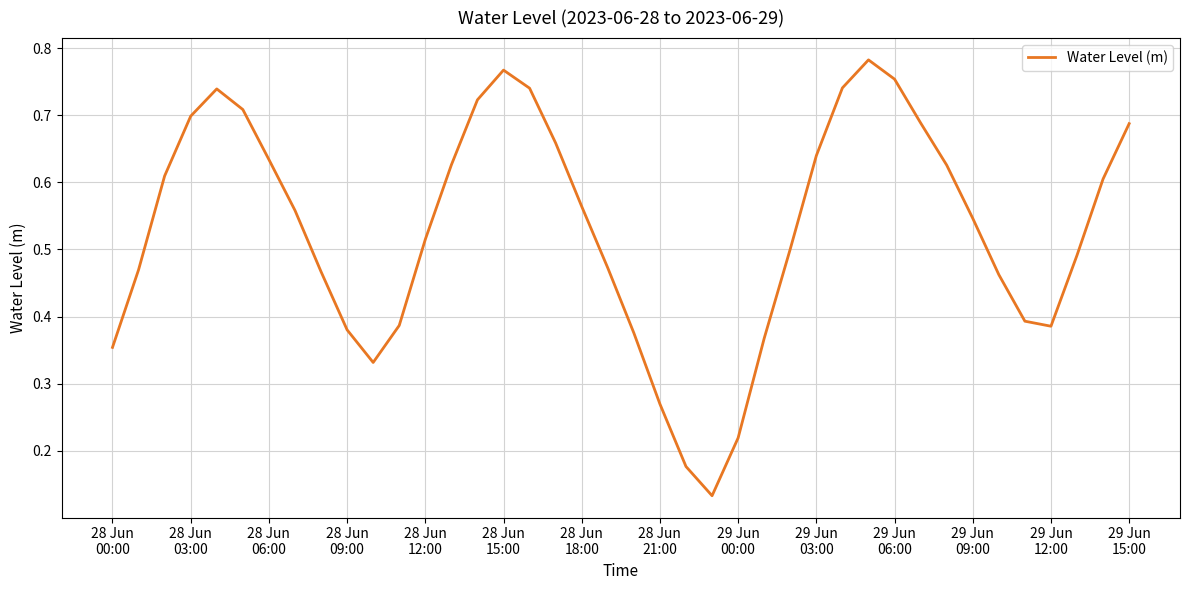

What is the smallest value displayed?

0.1